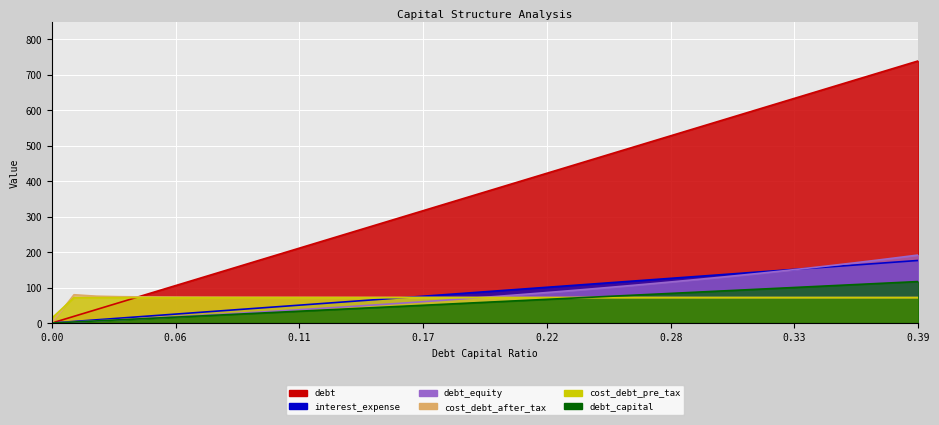

Rank the series by their maximum value, from highest to lowest.

debt, debt_equity, interest_expense, debt_capital, cost_debt_after_tax, cost_debt_pre_tax